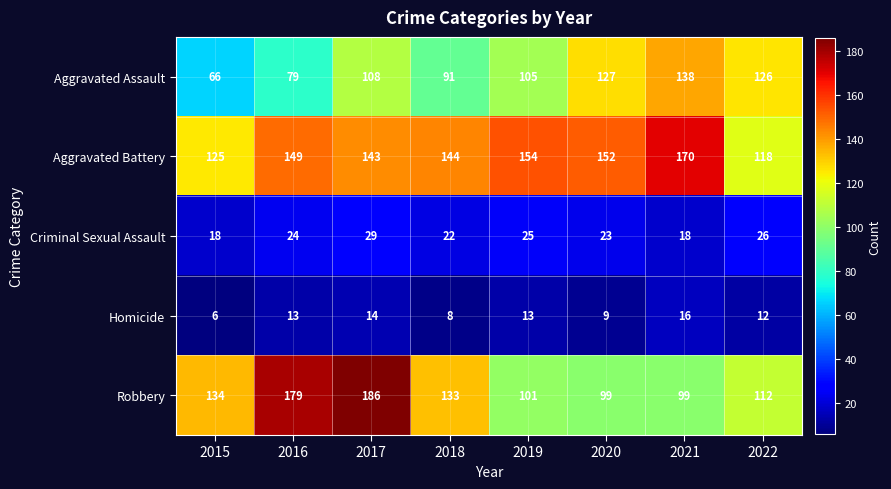

Which category has the highest value across all series?

2017